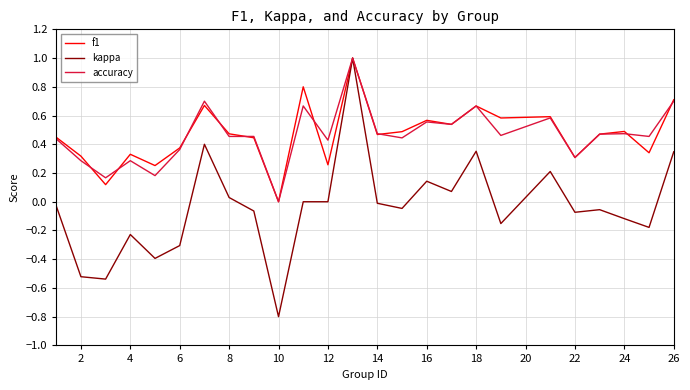

What is the highest value of the kappa series?

1.0